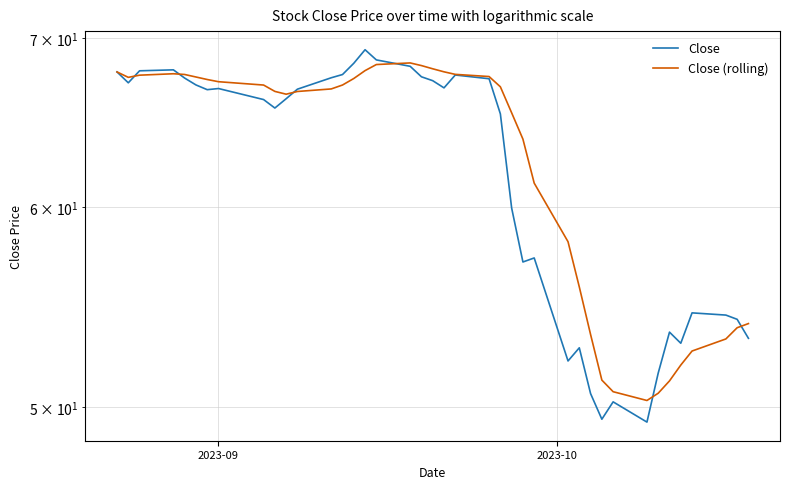

Does the chart have visible grid lines?

Yes